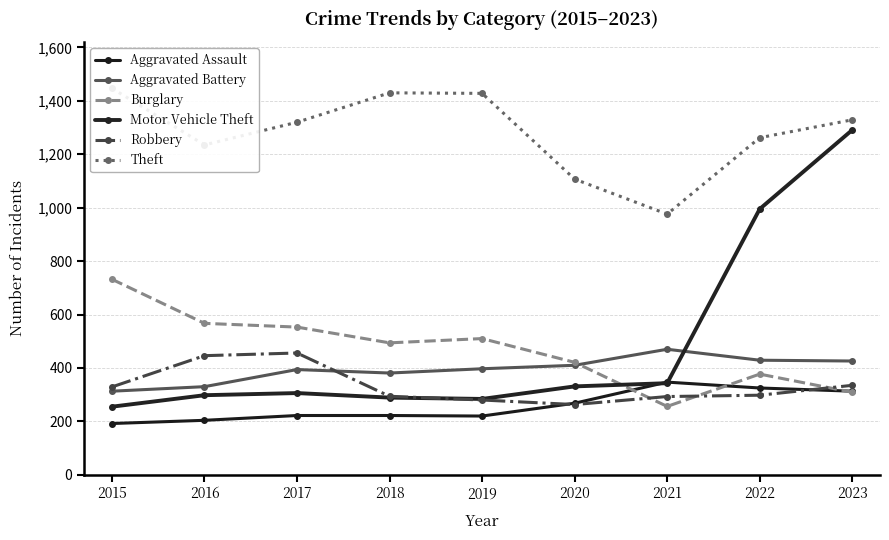

Which category has the highest value across all series?

2015